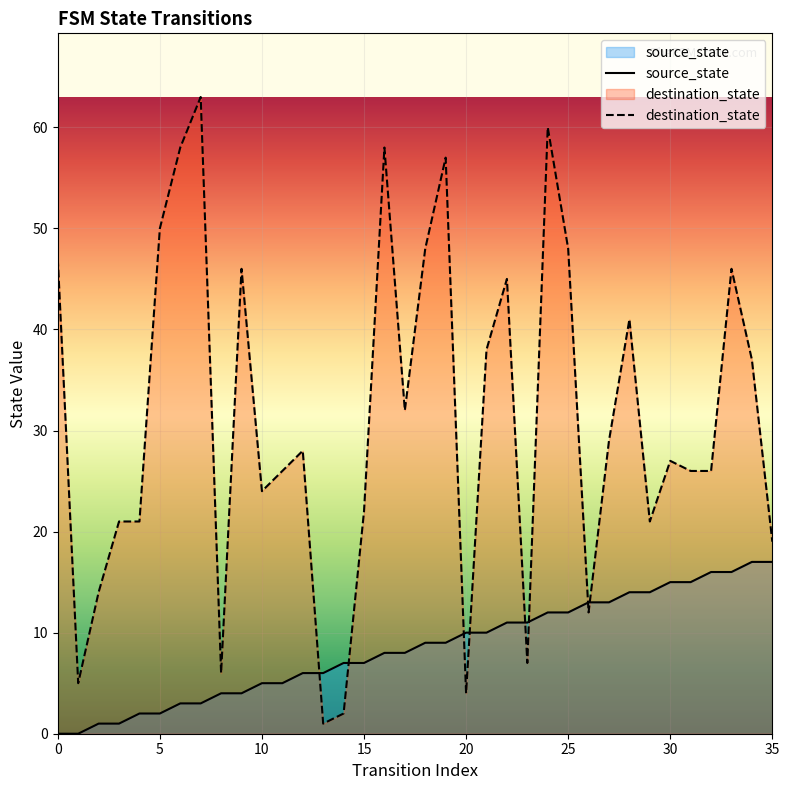

What are all the series names shown in the legend?

source_state, destination_state